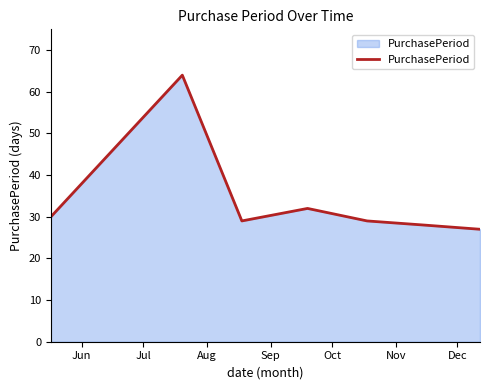

What is the maximum value shown in the chart?

64